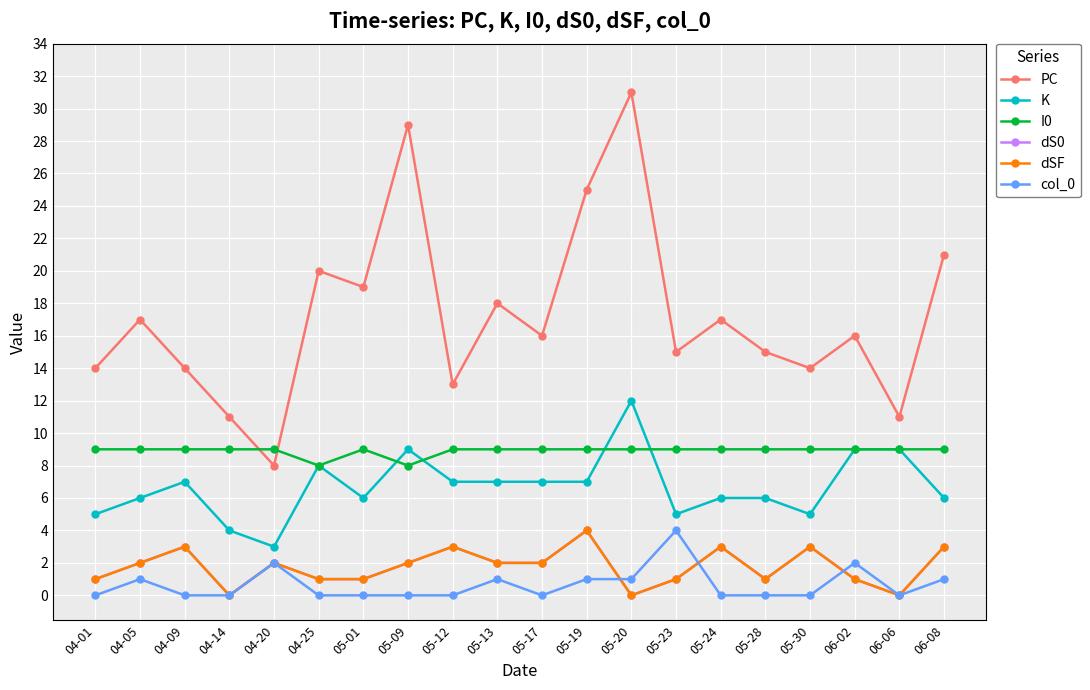

Is this an area chart (filled region under the line)?

No